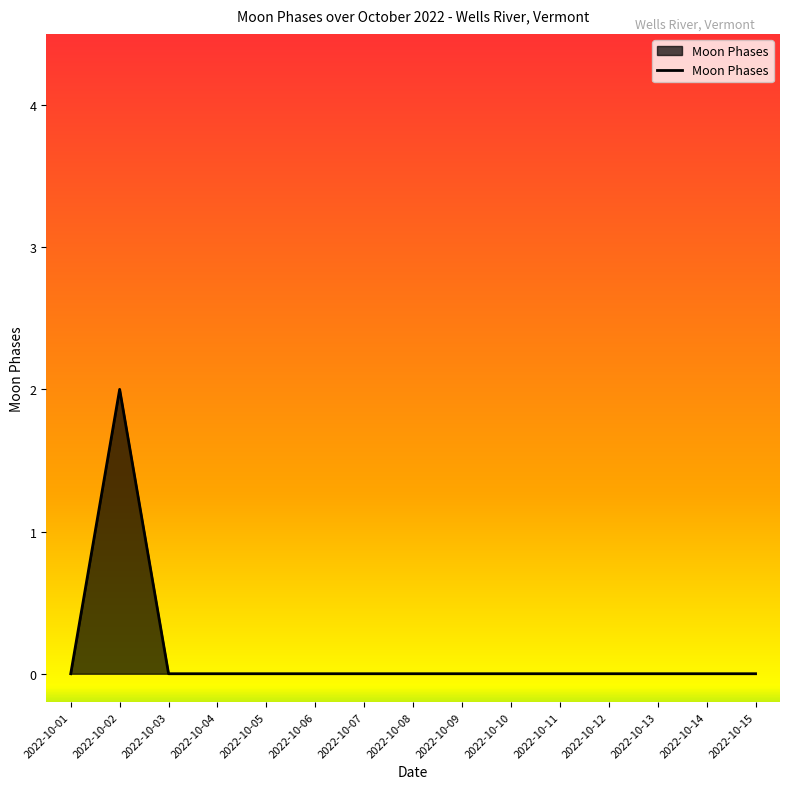

How many lines are shown in the chart?

1